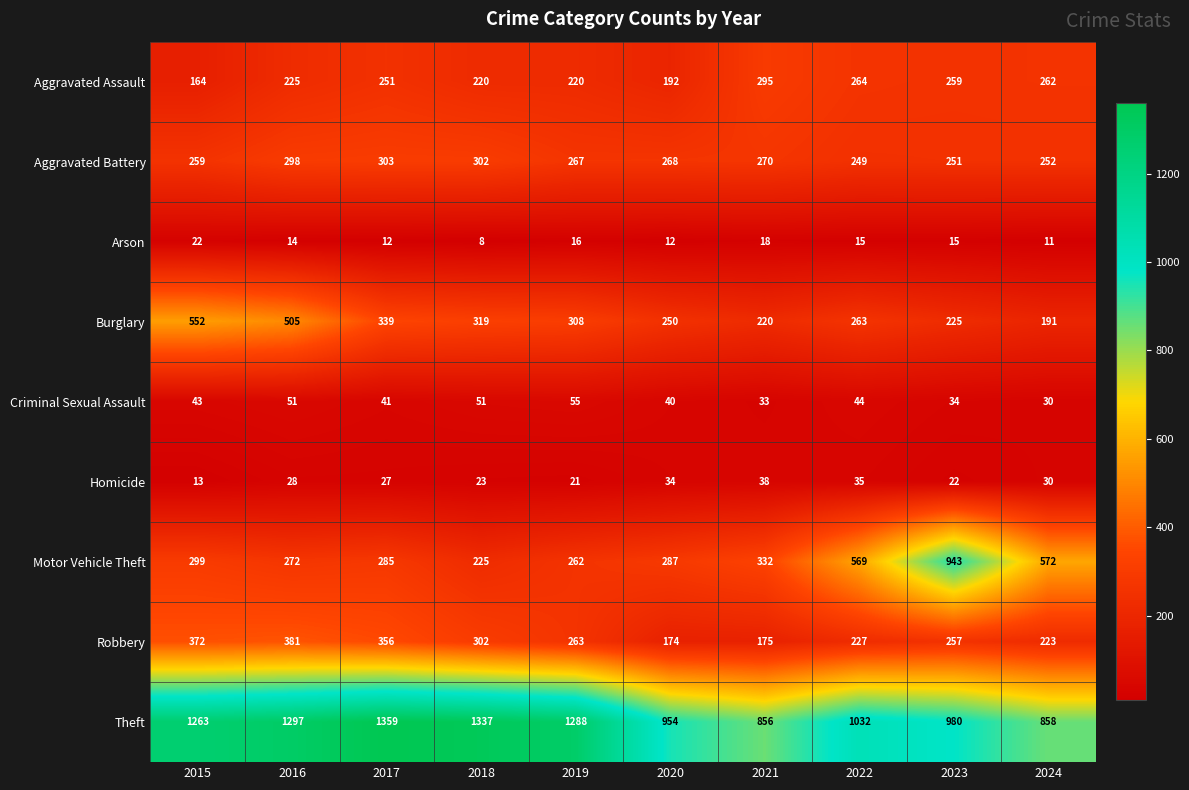

What is the average value of the Homicide series?

27